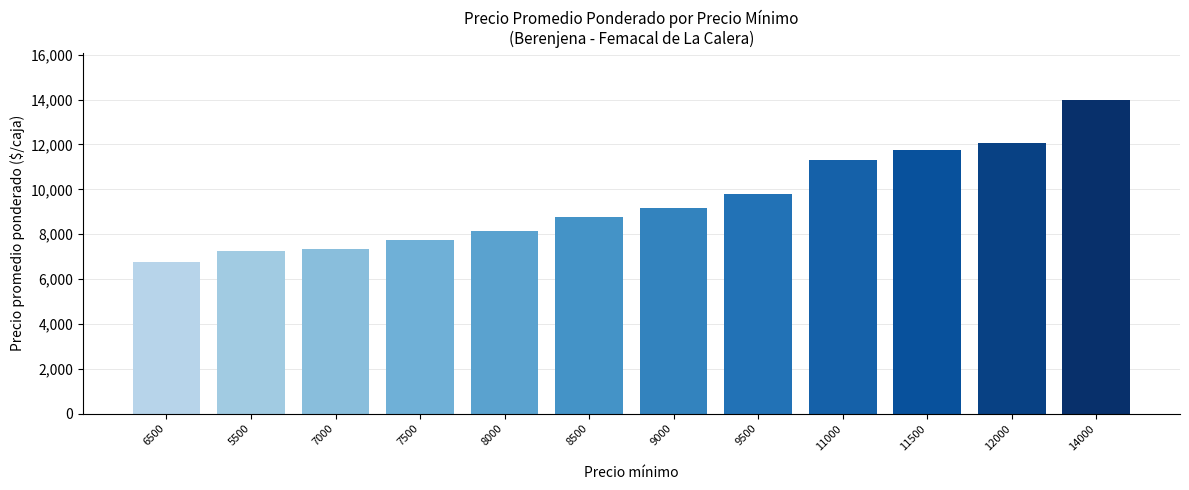

The value at 7500 is 7741. True or false?

True